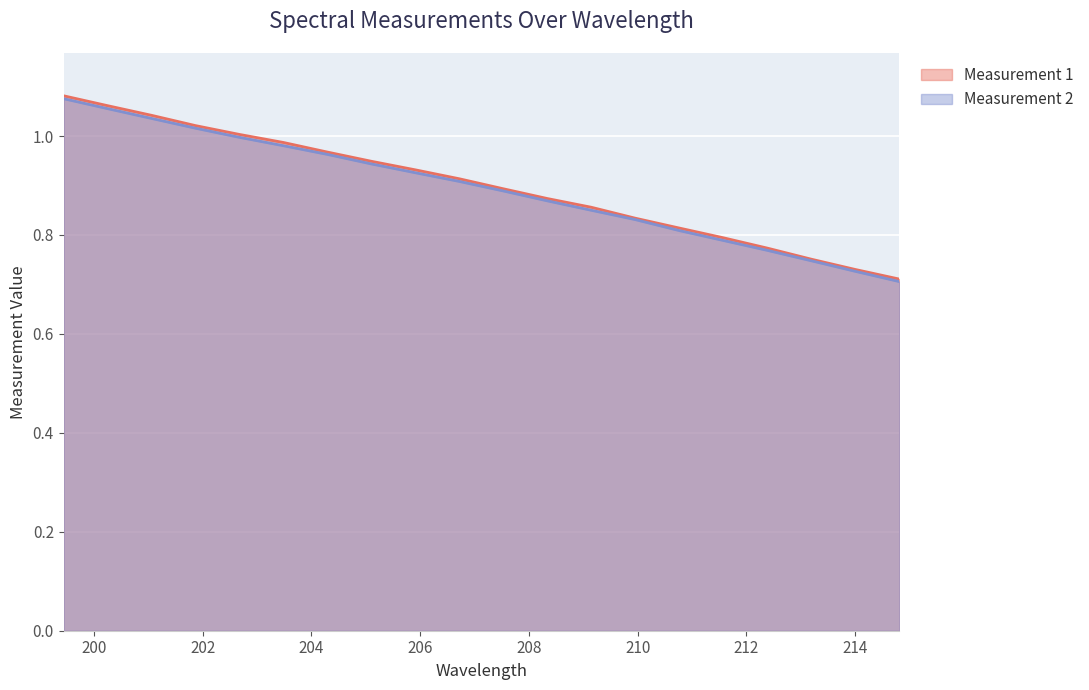

Which series has the widest spread of values?

Measurement 1